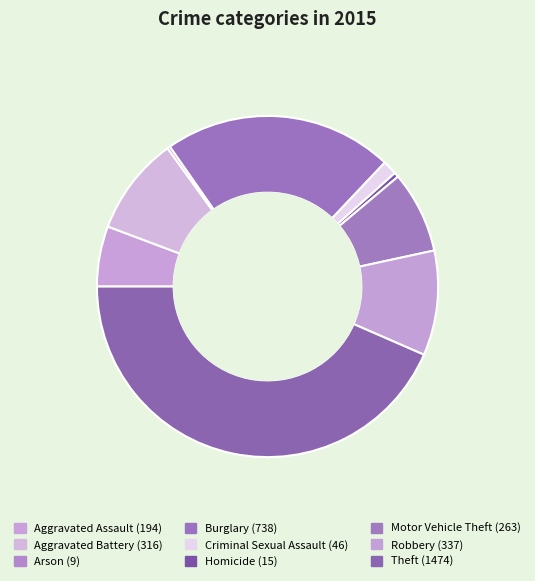

Is there a majority slice in this chart?

No